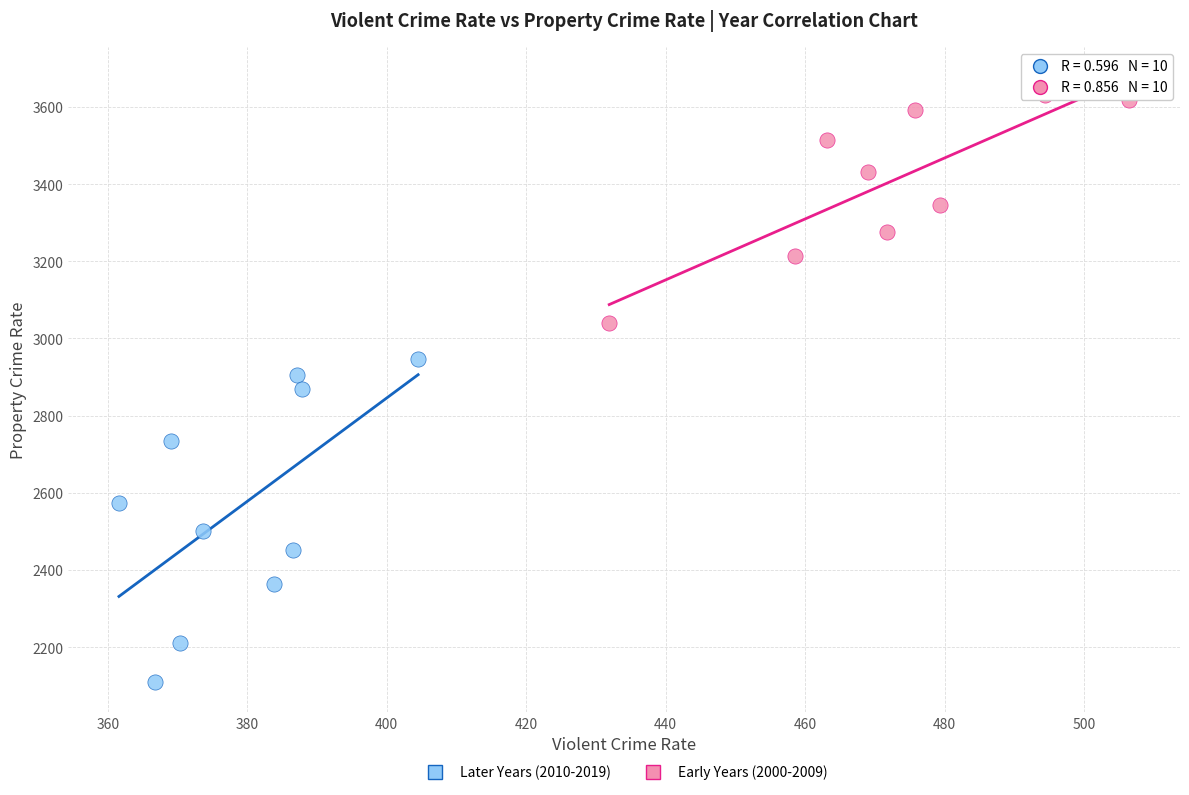

Which series reaches the minimum Y coordinate?

Later Years (2010-2019)